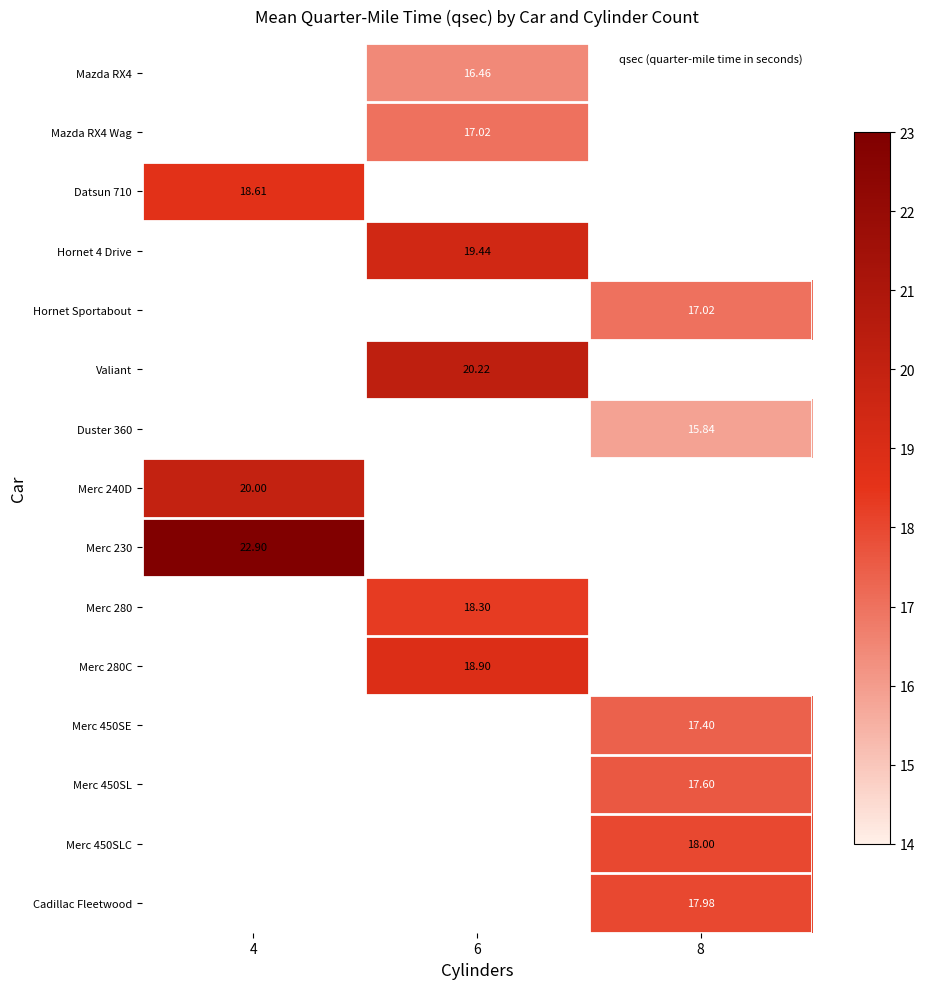

The Mazda RX4 series shows 16.5 at 6. True or false?

True